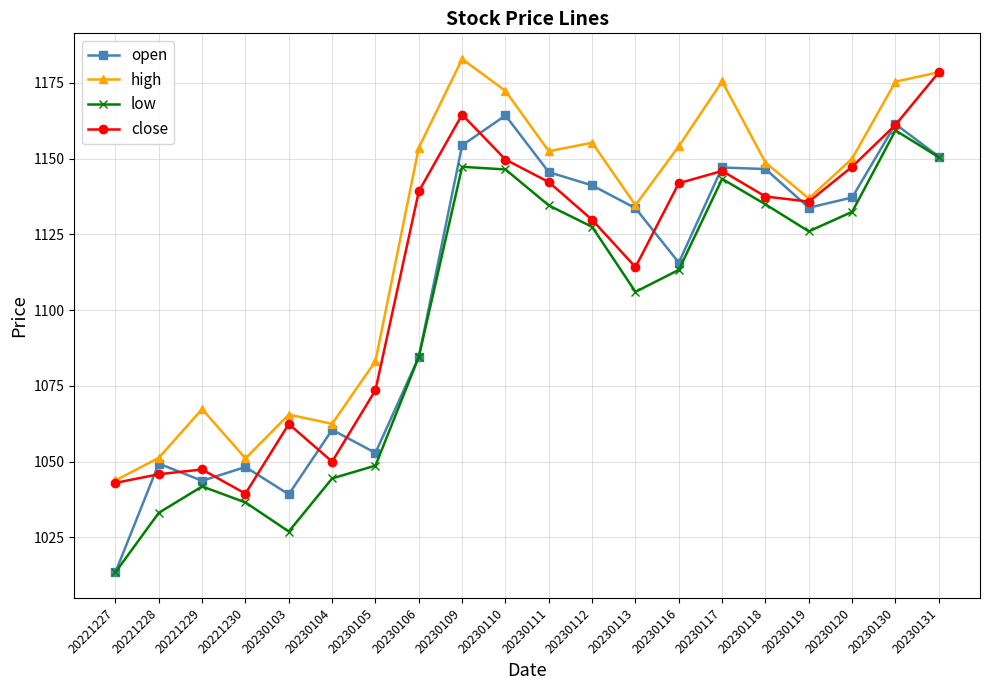

The close series shows 1129.8 at 20230112. True or false?

True